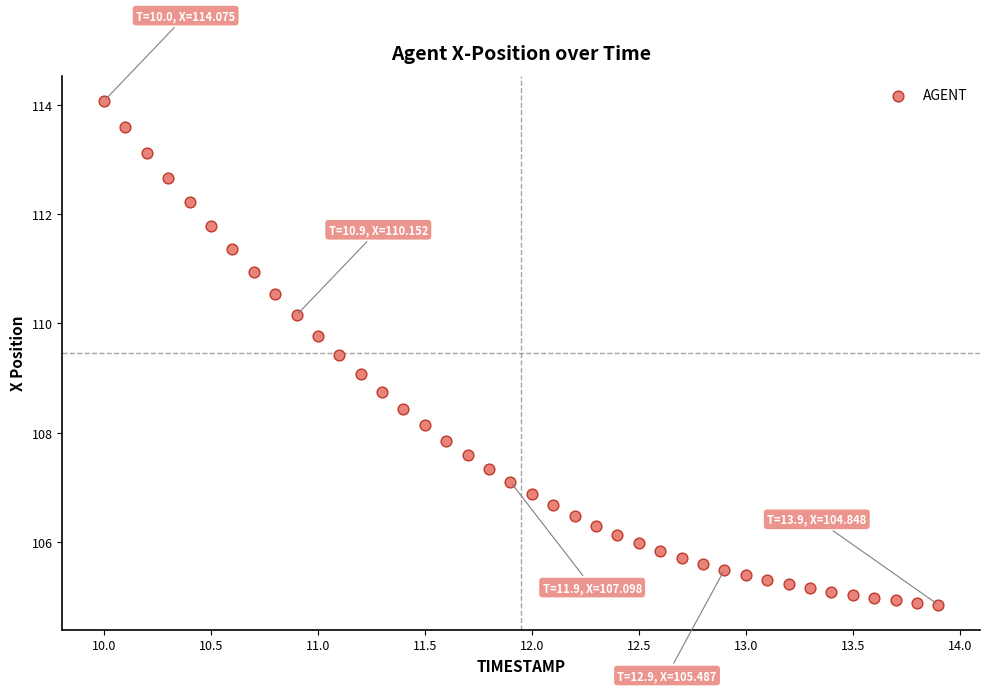

What is the range of Y values (max minus min)?

9.2